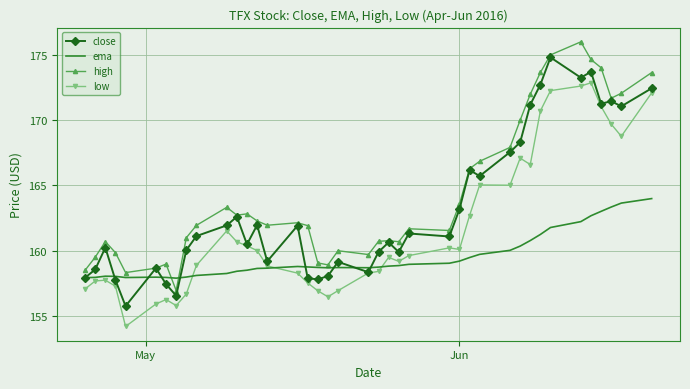

How many distinct data groups are displayed?

4